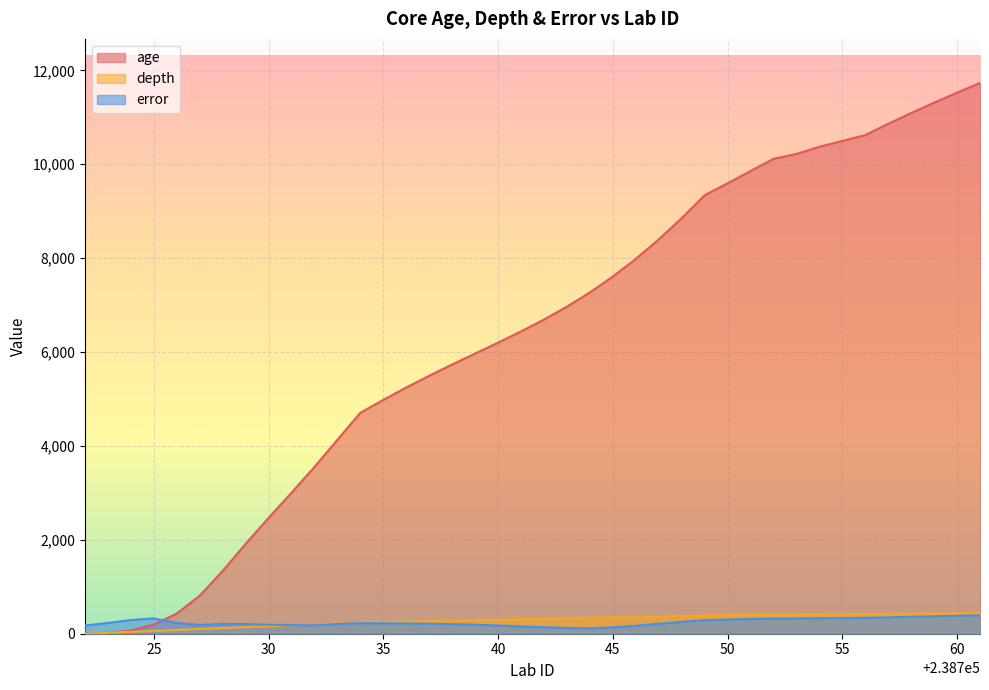

Where does the error series first go above 223?

238723